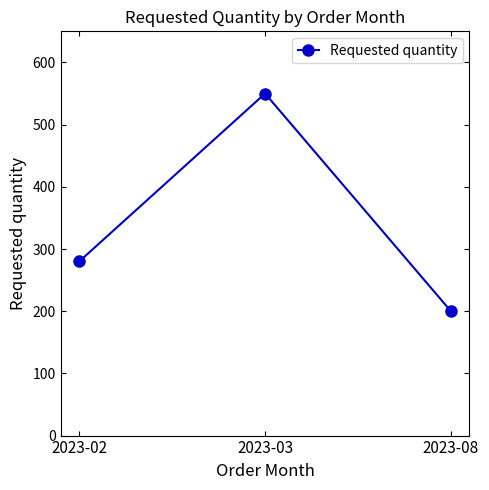

How many distinct data groups are displayed?

1